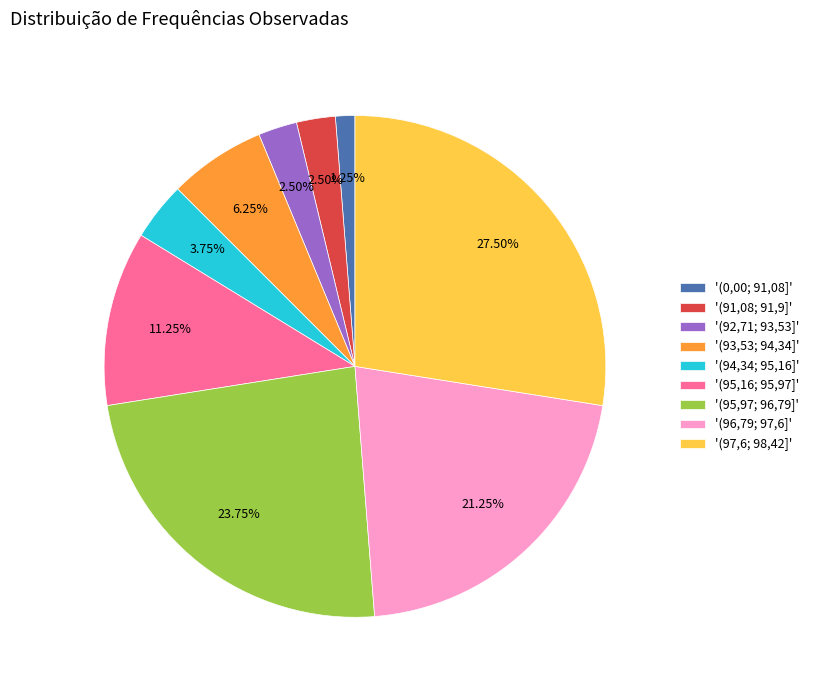

Does '(95,16; 95,97]' represent more than half of the total?

No